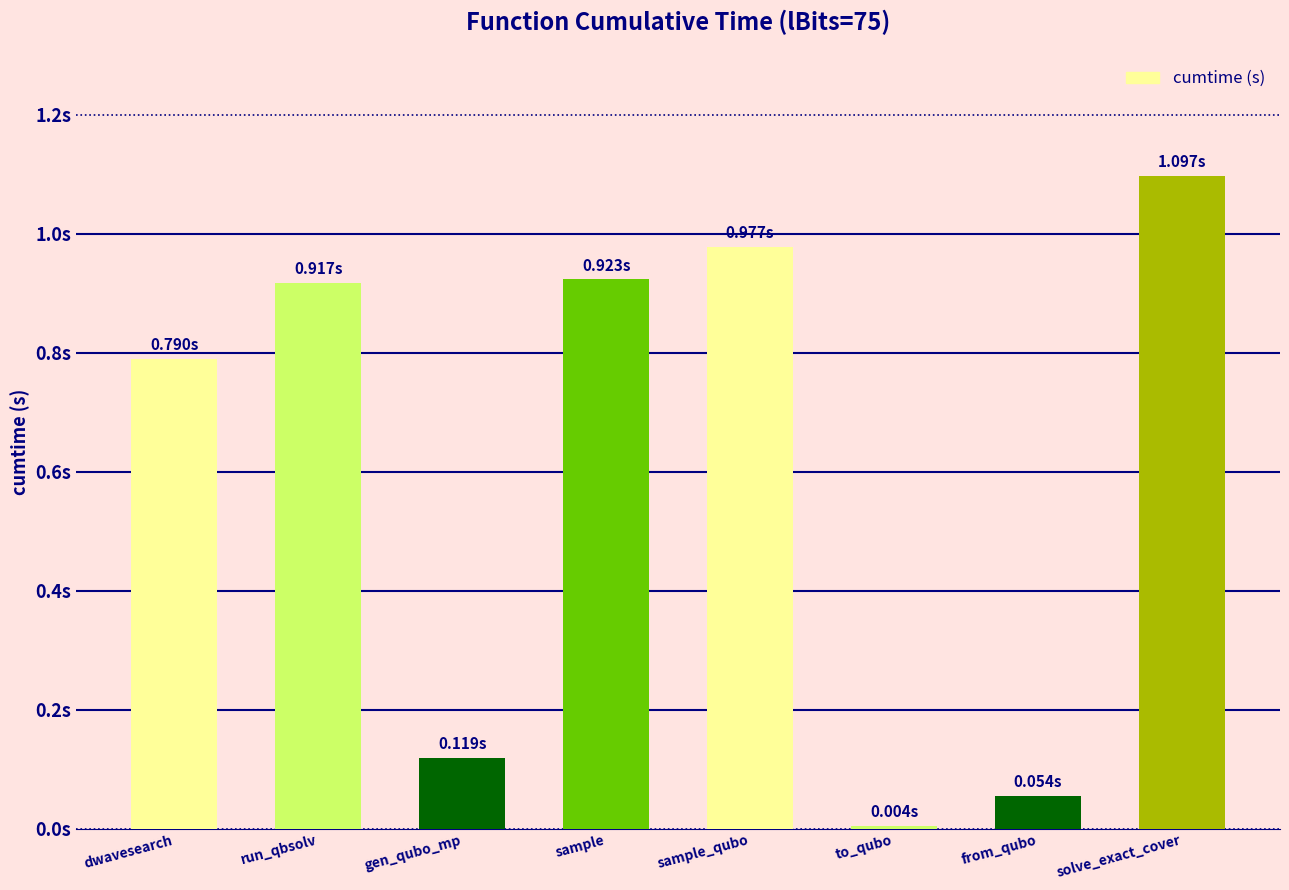

Reading right to left, extract all data points from this chart.

1.1	0.1	0.0	1.0	0.9	0.1	0.9	0.8